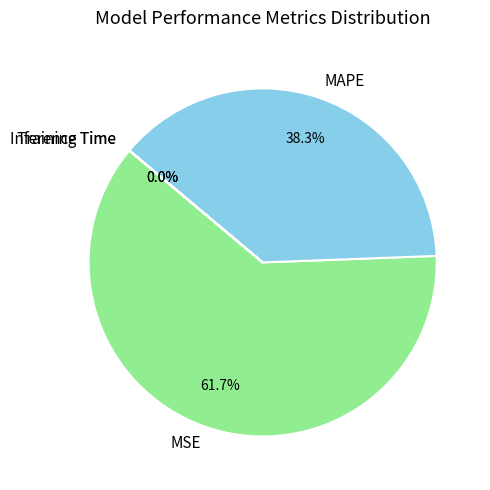

What percentage is NOT represented by MAPE?

61.7%